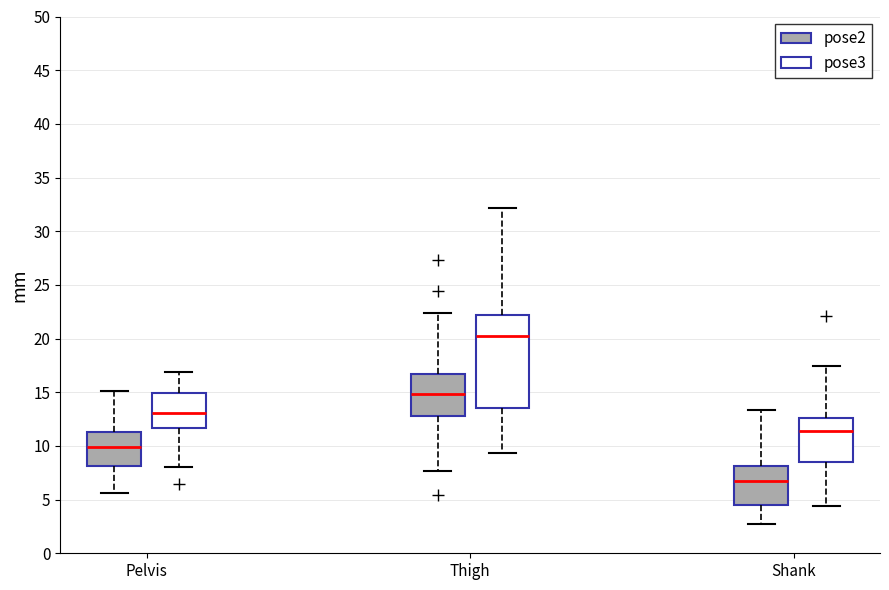

Where does the median line of the box for Shank (pose3) sit on the y-axis? The values are not printed on the chart, so give them approximately, as read against the axis.

11.5